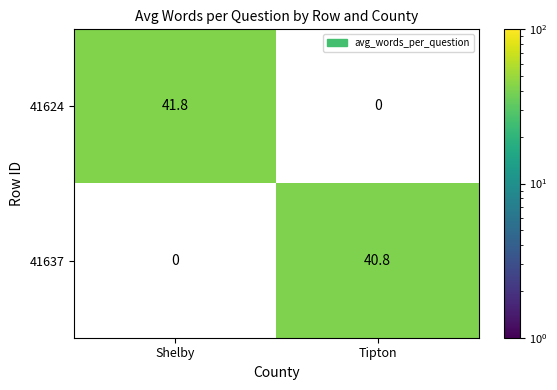

Which series has the largest total across all categories?

41624